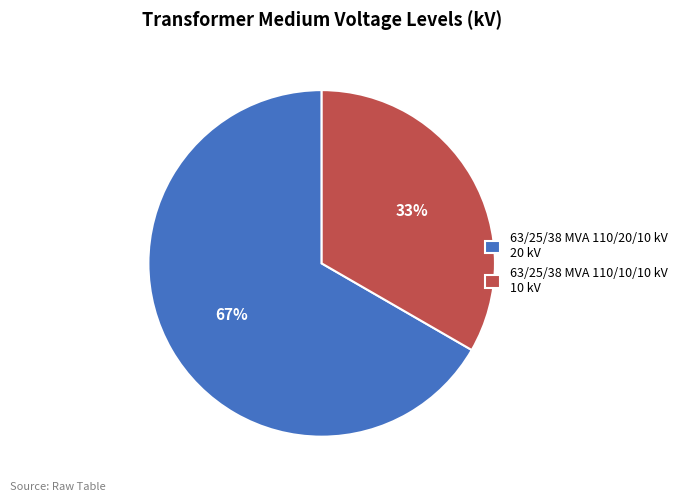

What is the largest slice in the pie chart?

63/25/38 MVA 110/20/10 kV